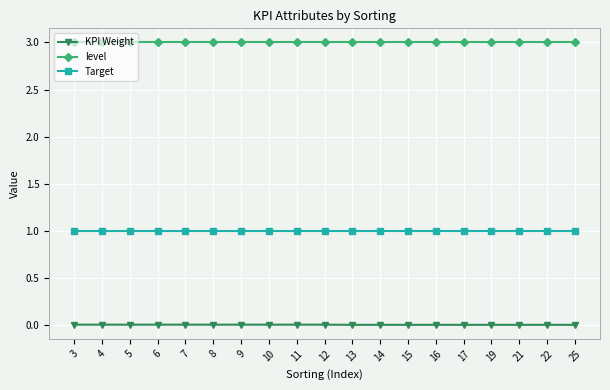

True or false: Target has a value of 1.5 at 5.

False